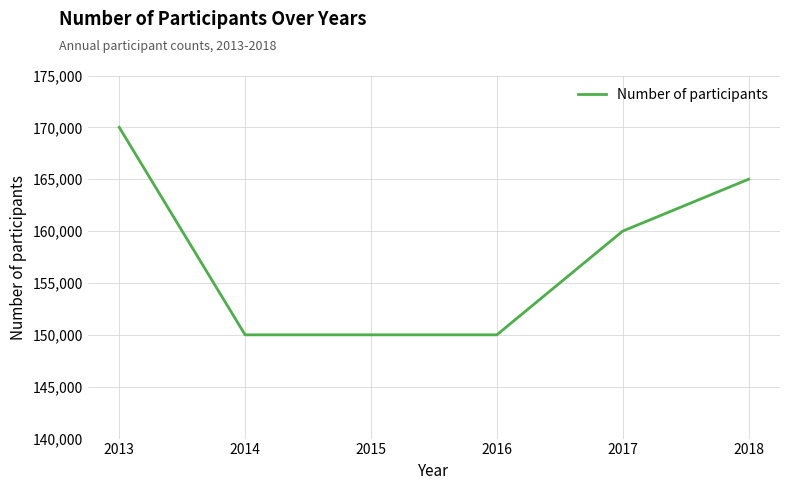

True or false: the data shows 170000 at 2013.

True